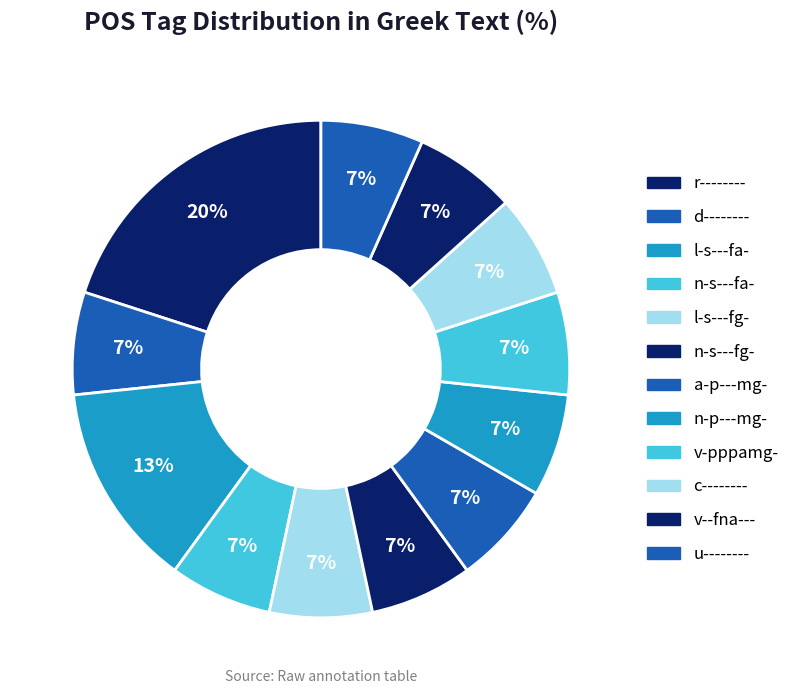

How many slices are in this pie chart?

12